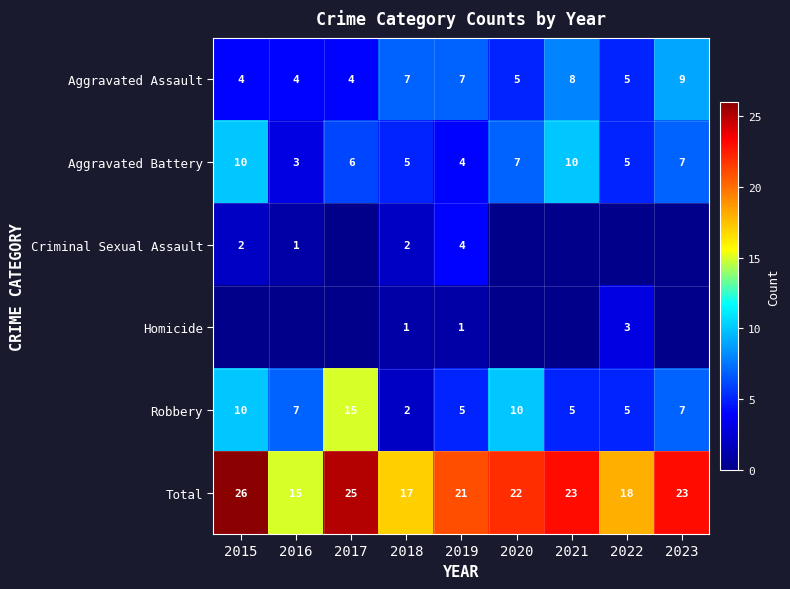

At which label does Robbery reach its peak?

2017